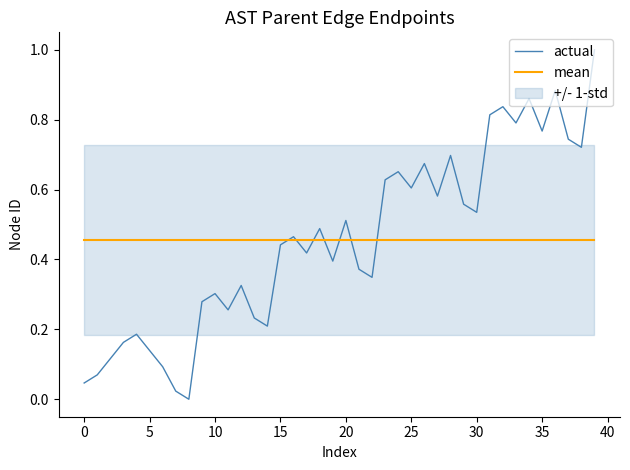

The value of actual at 29 is 0.6. True or false?

True